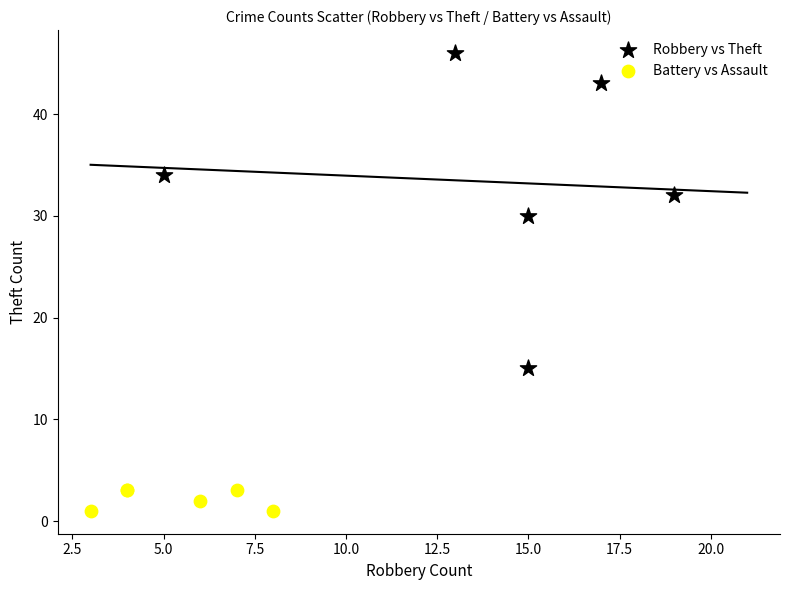

Which series has the widest spread of Y values?

Robbery vs Theft